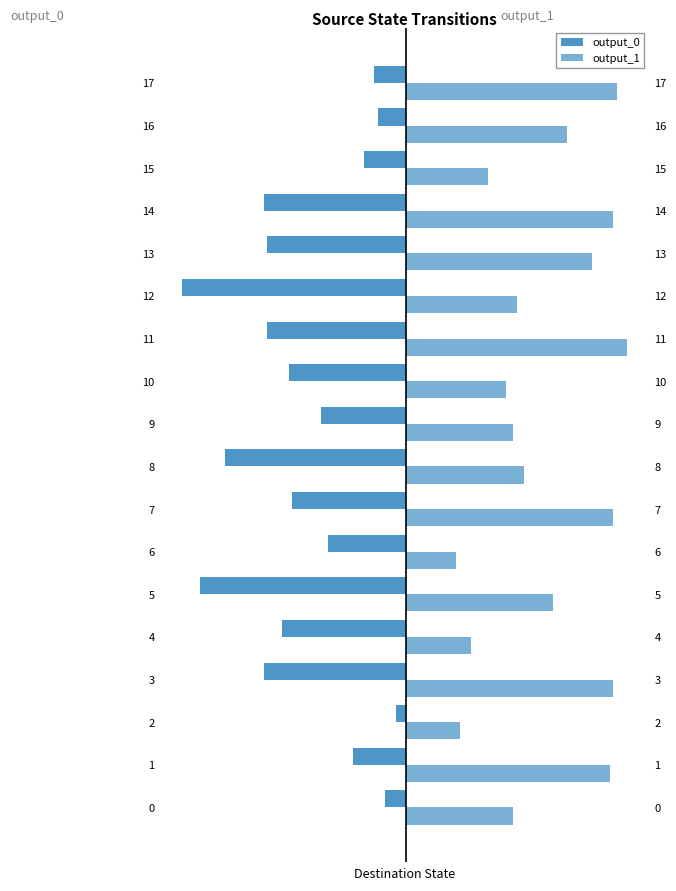

What is the spread (max minus min) of values at 5?

99